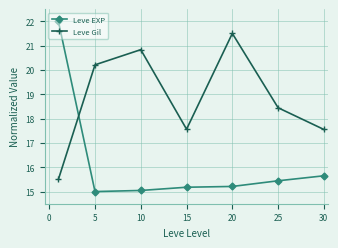

How many interior local peaks does the Leve Gil series have?

2